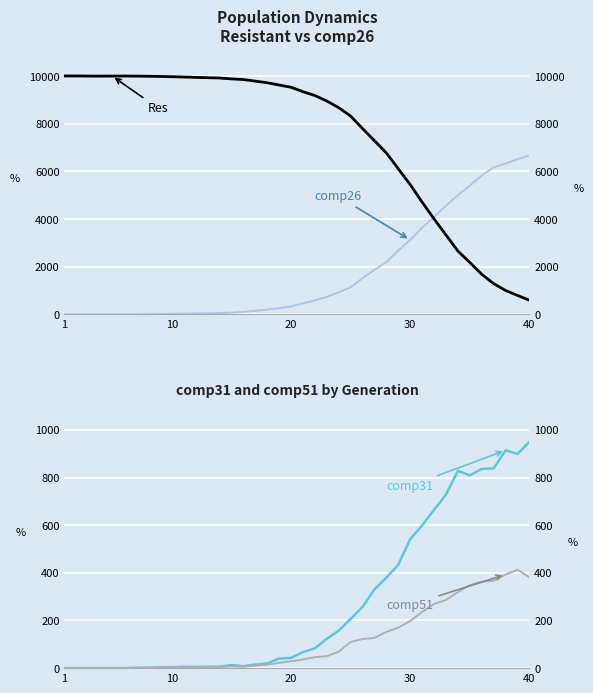

What is the maximum value for comp26?

6666